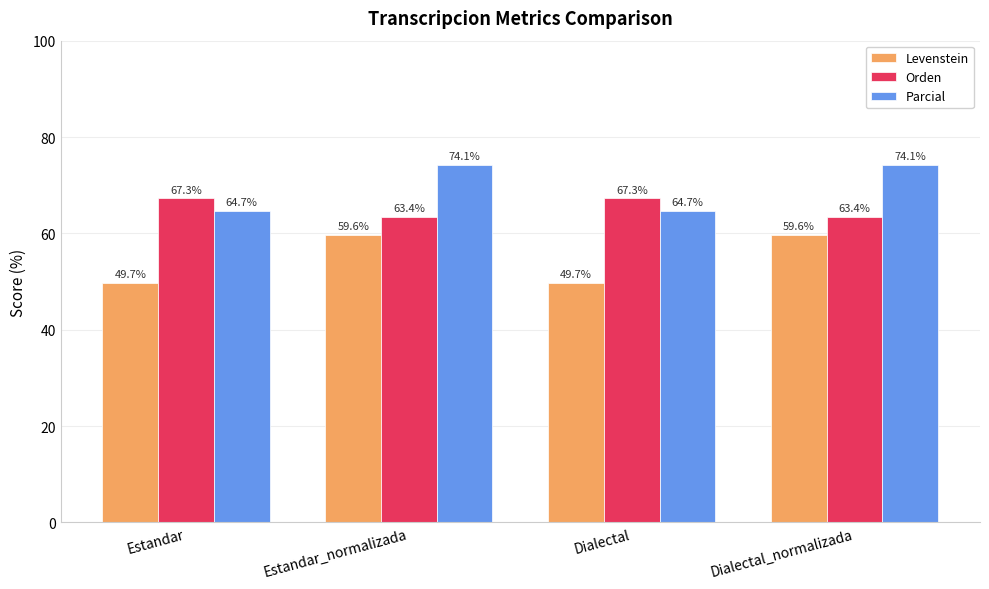

Where does the Orden series first go above 67?

Estandar